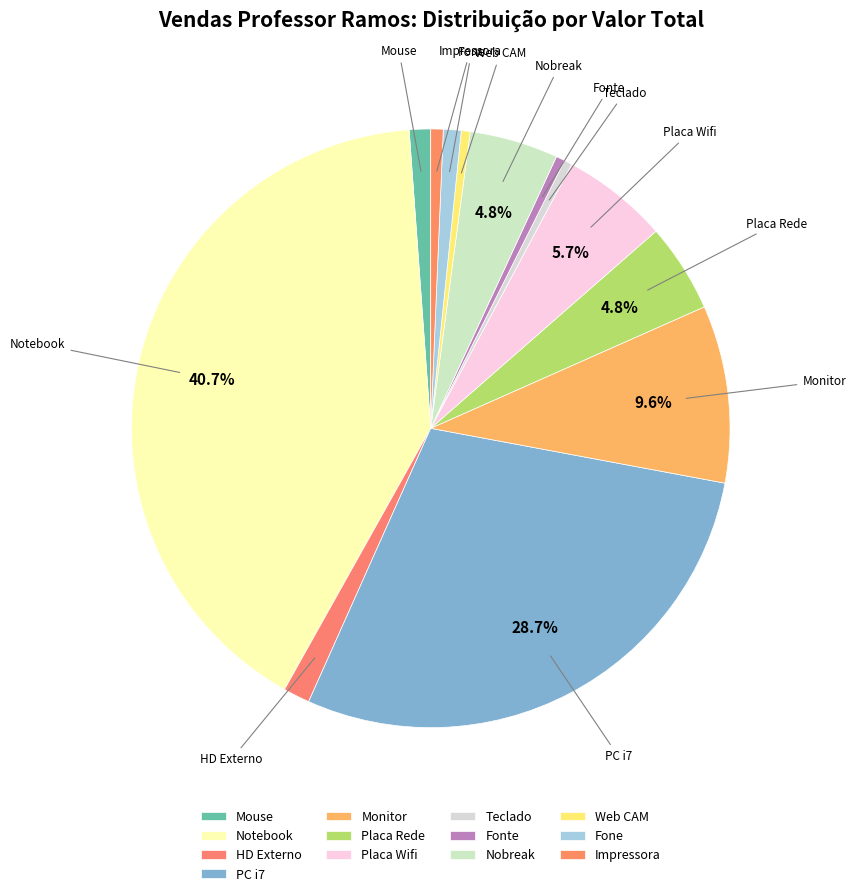

Approximately how many times larger is the value at Mouse compared to Fonte?

2.4